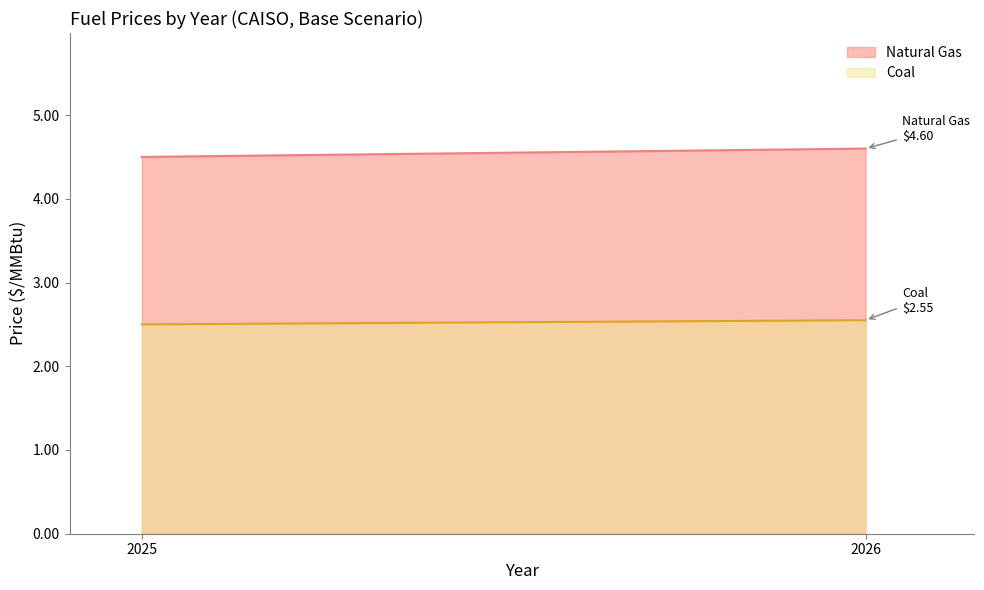

The coal series shows 2.5 at 2025. True or false?

True